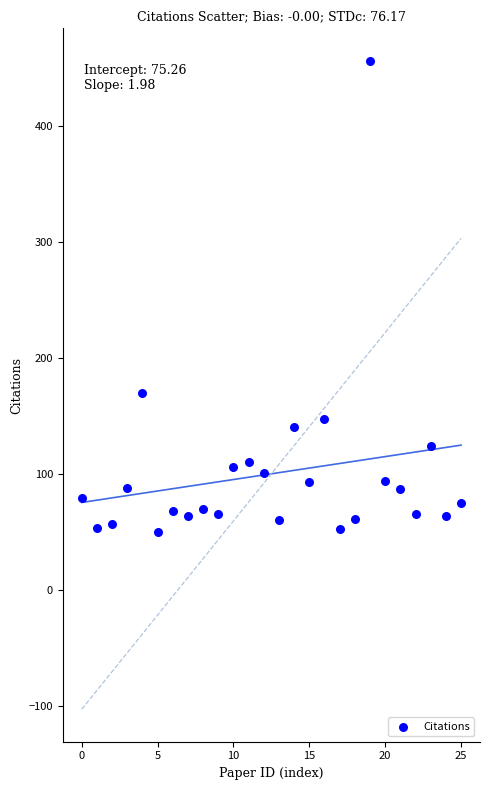

What Y value in the scatter plot is closest to 253?

170